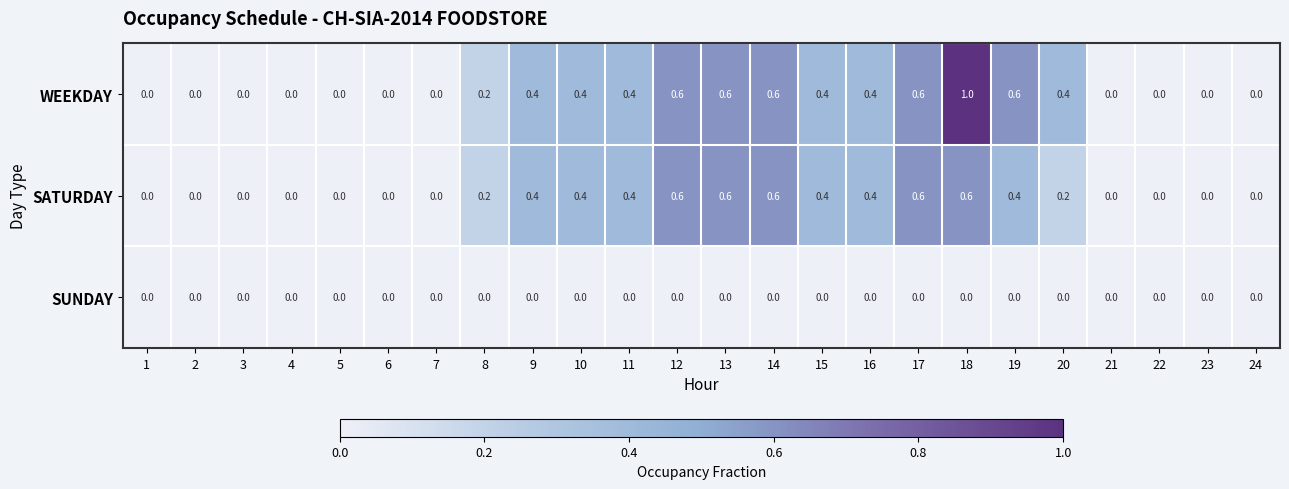

List the series in order of their peak value, highest first.

WEEKDAY, SATURDAY, SUNDAY